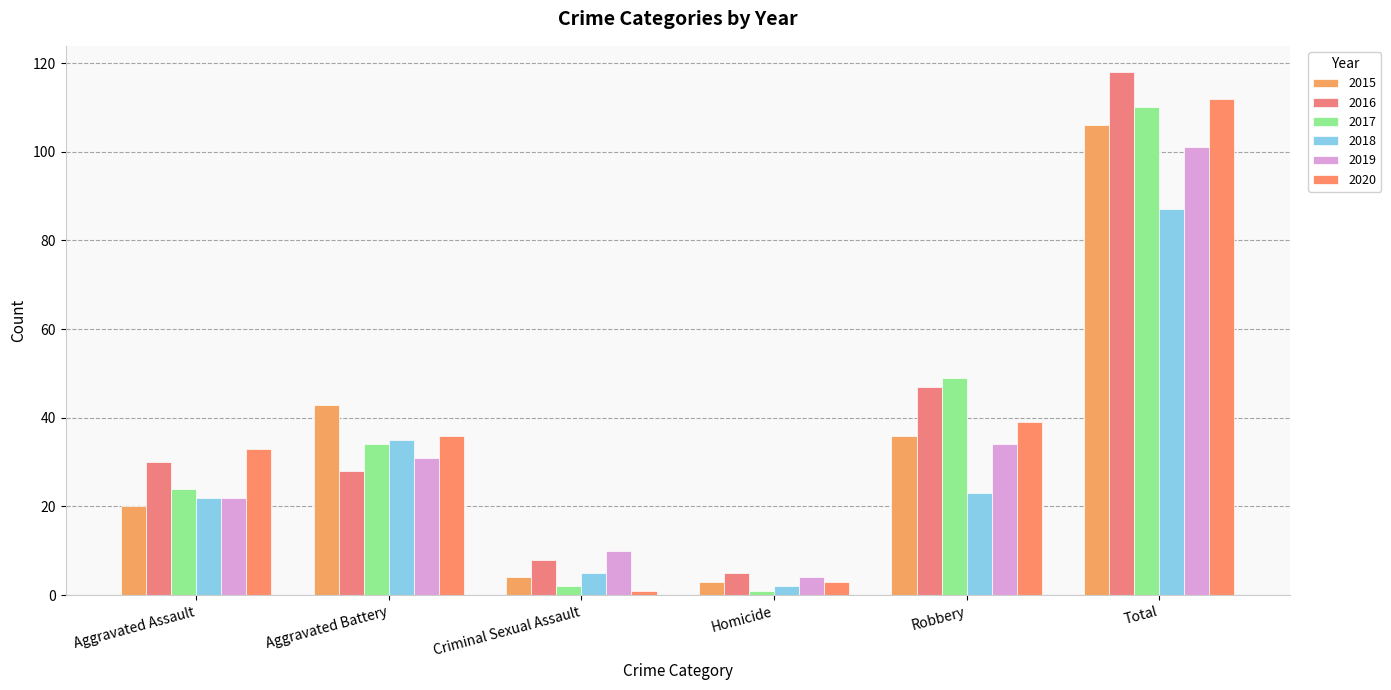

Which series has the largest range (max minus min)?

2016